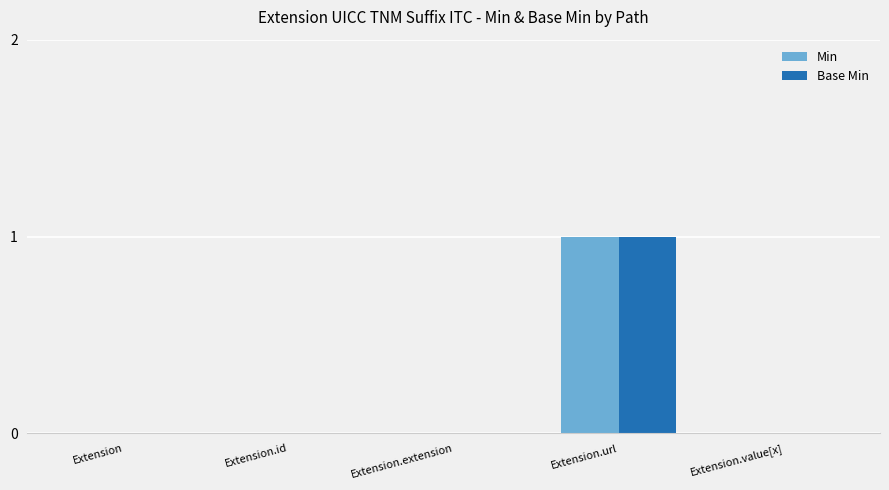

Is it true that Min equals 2 at Extension.url?

False